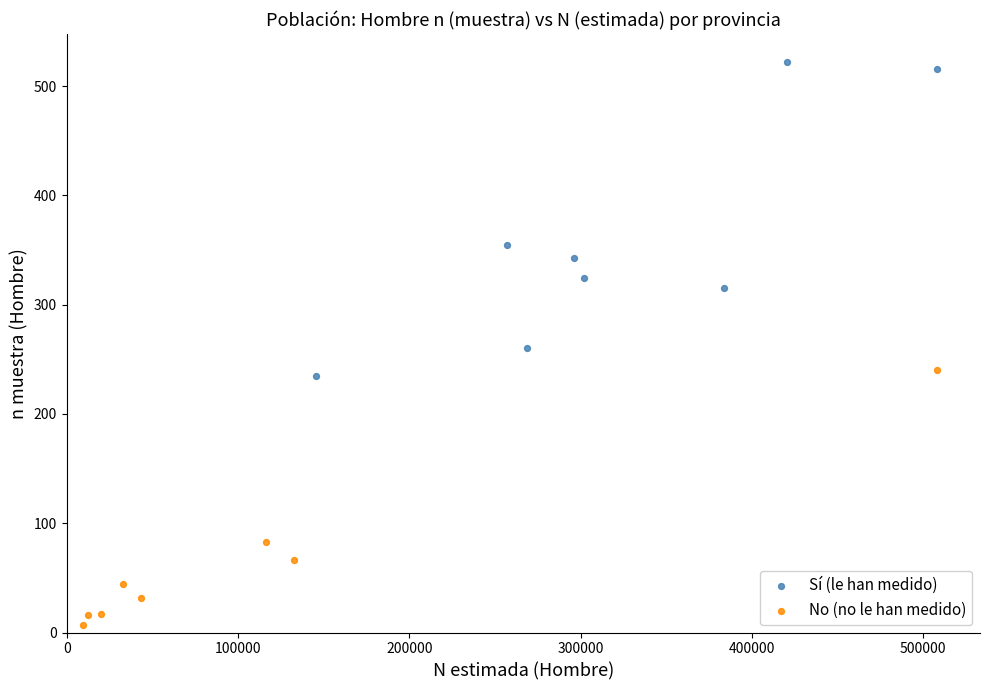

What are all the series names shown in the legend?

Sí (le han medido), No (no le han medido)